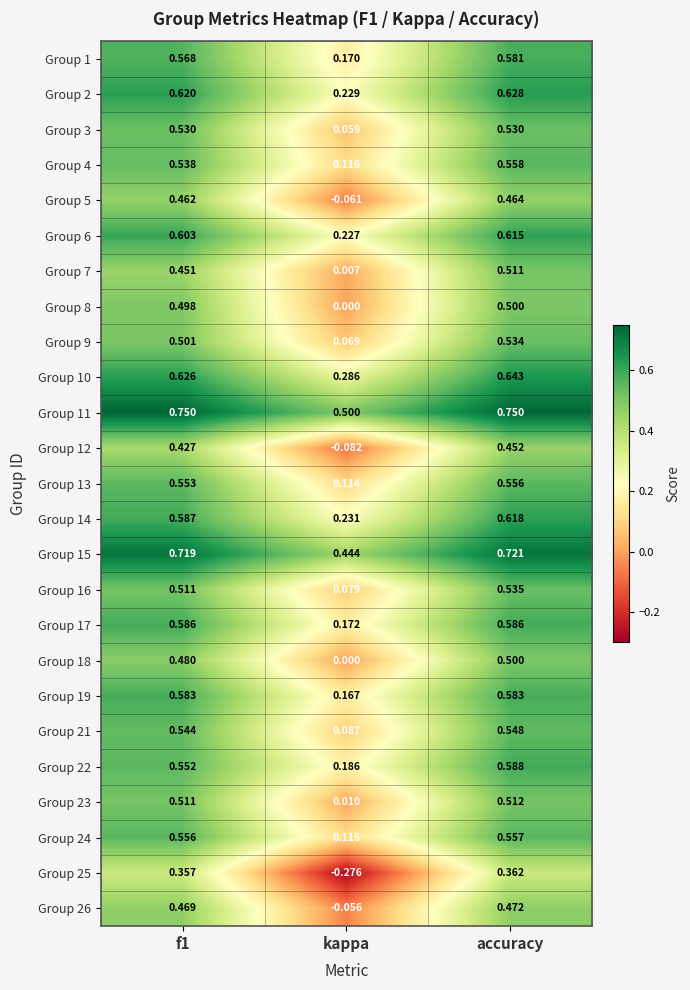

Is the value of Group 15 at kappa greater than the value of Group 24 at kappa?

Yes